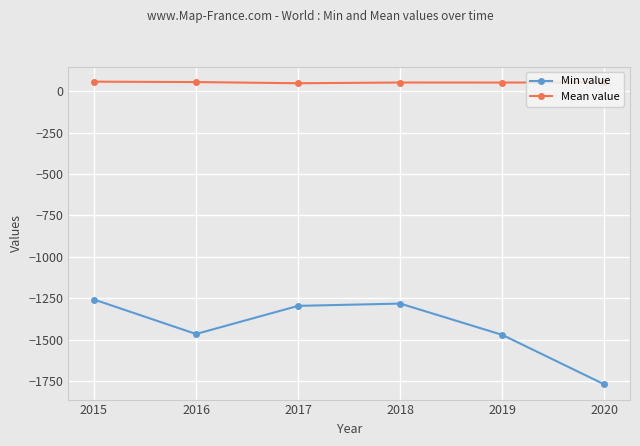

How many interior local peaks does the Min value series have?

1